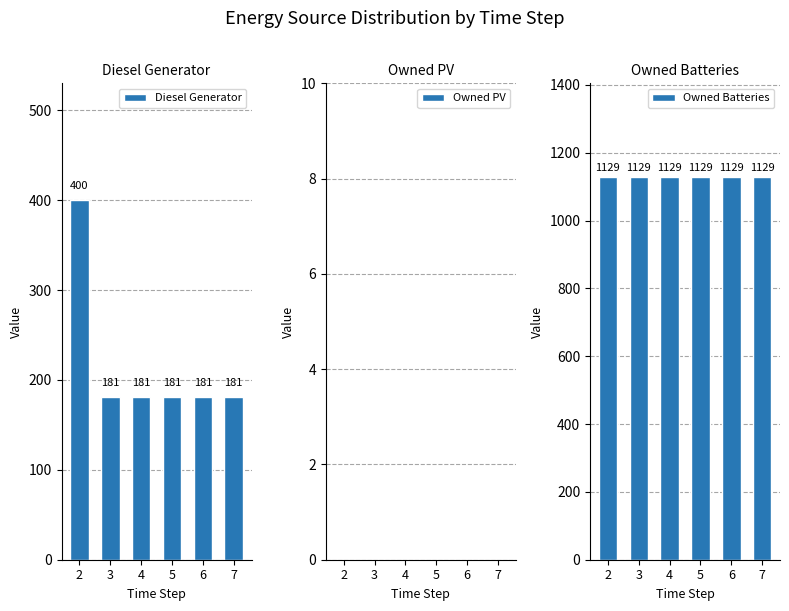

List the labels in order of Owned PV value, largest first.

2, 3, 4, 5, 6, 7